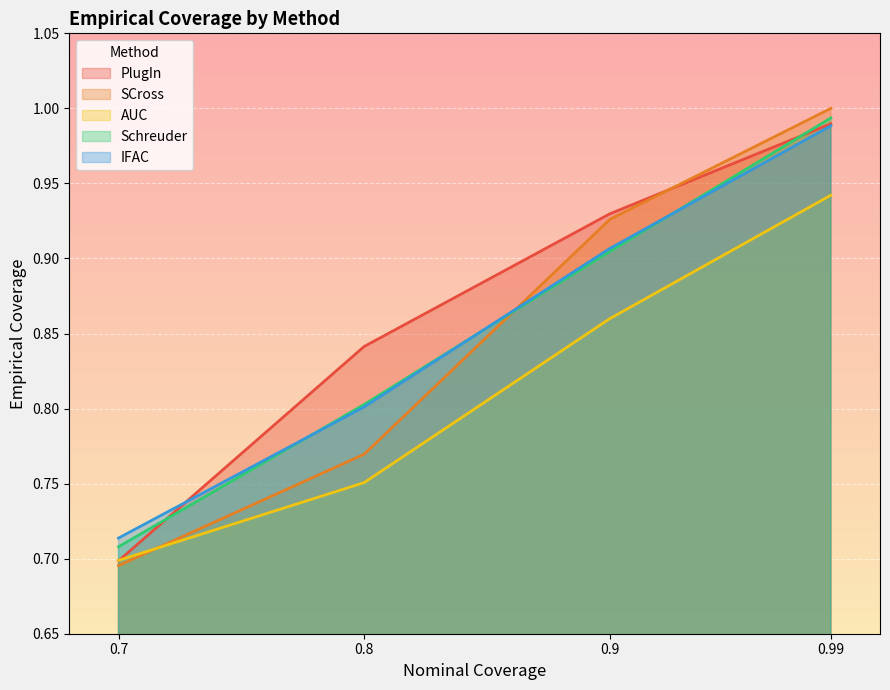

At which label is PlugIn closest to 0?

0.7